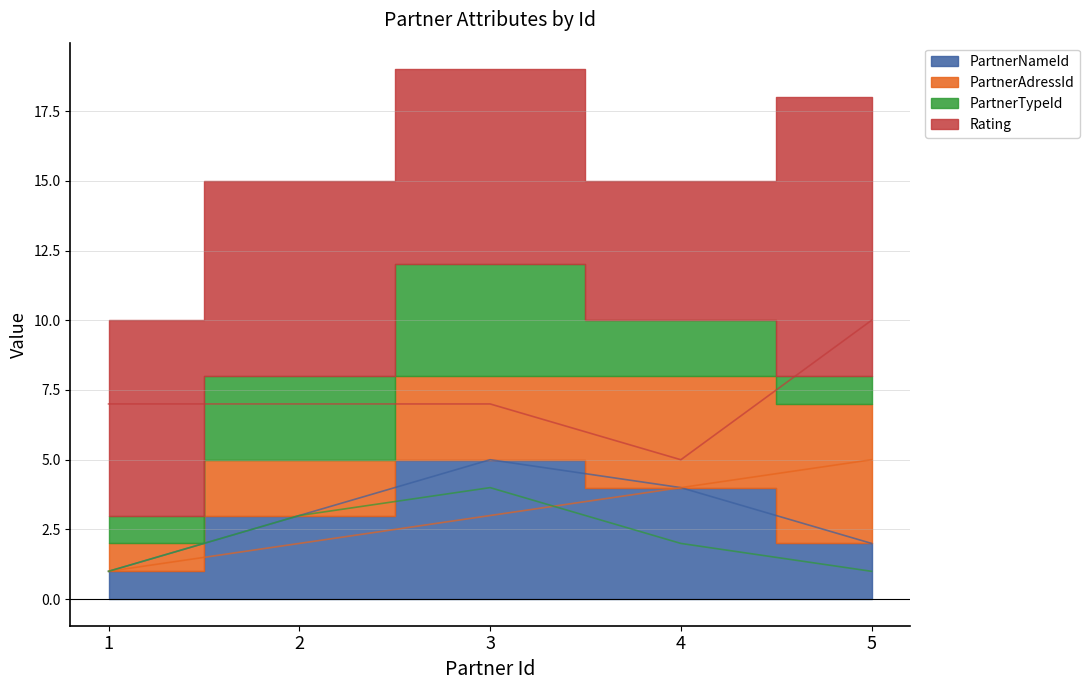

How many series are shown in this chart?

4